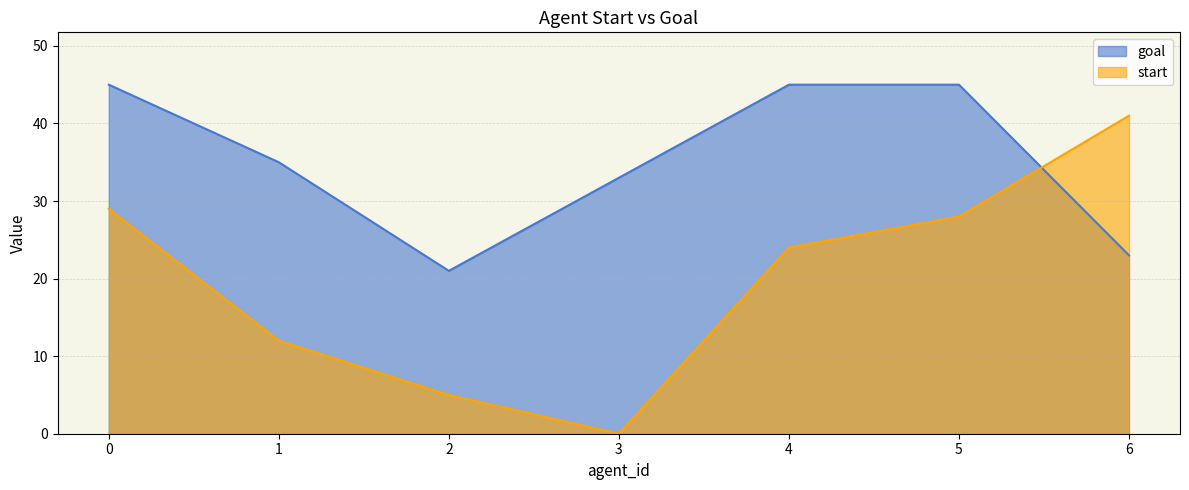

Which series has the largest range (max minus min)?

start